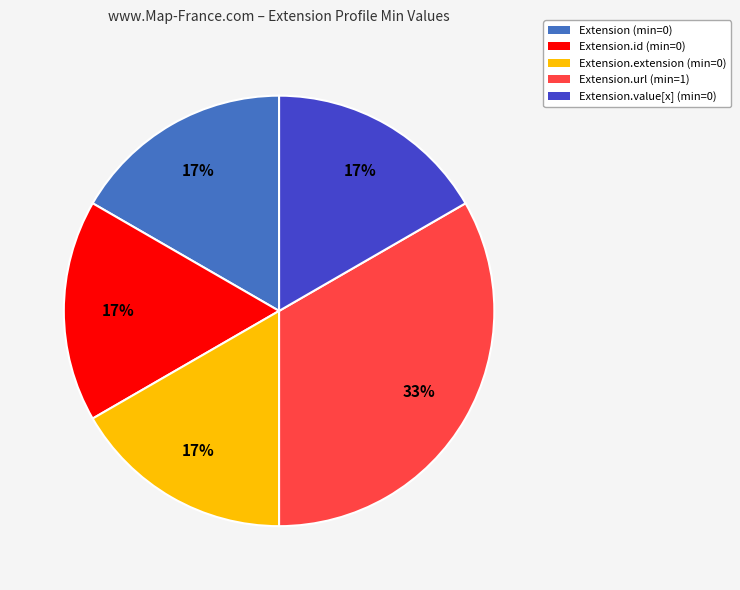

Is there a majority slice in this chart?

No